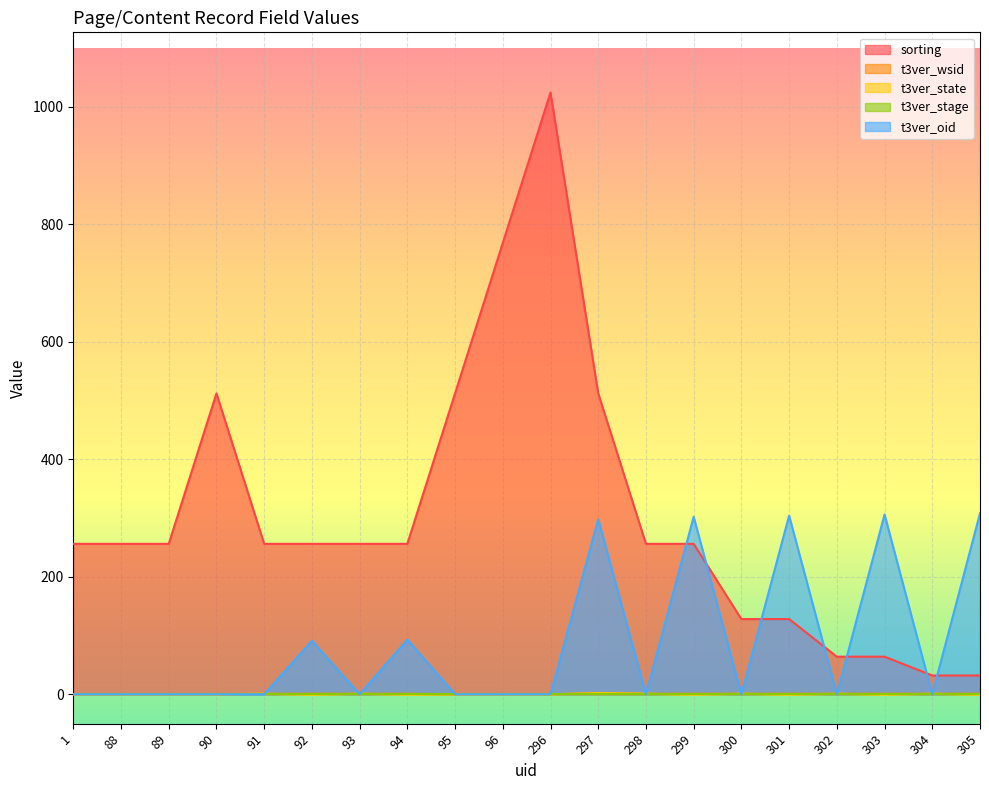

True or false: t3ver_state and t3ver_wsid cross at least once.

False